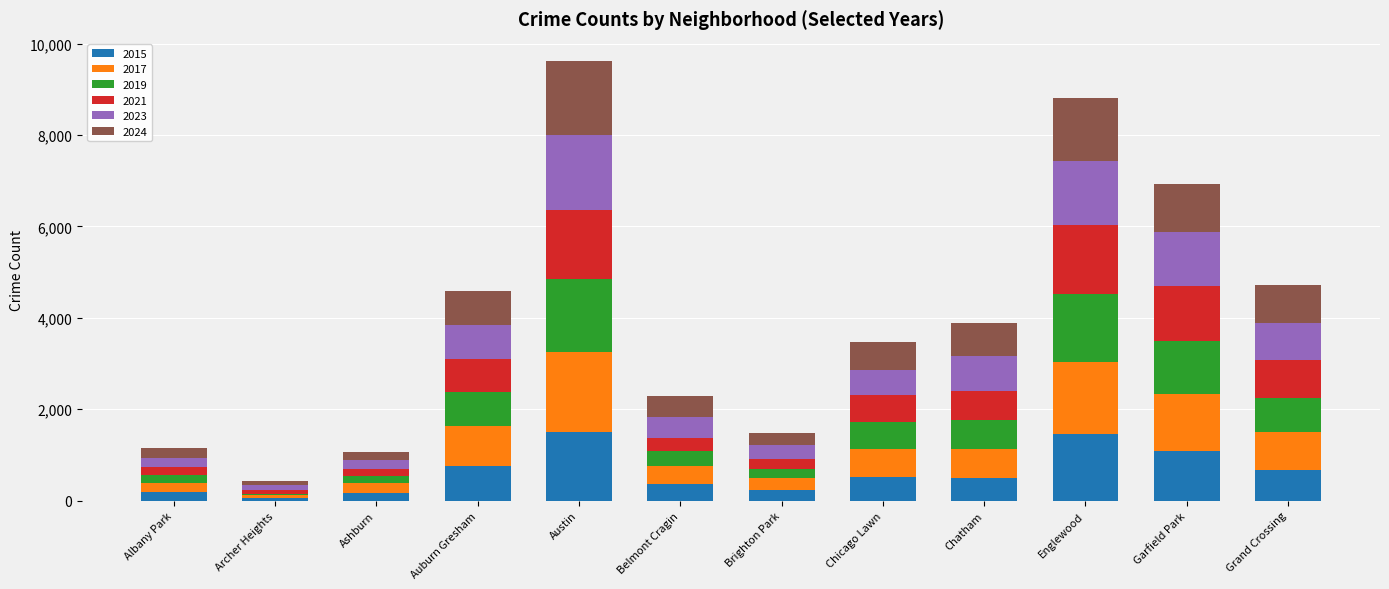

What is the maximum value for 2015?

1500